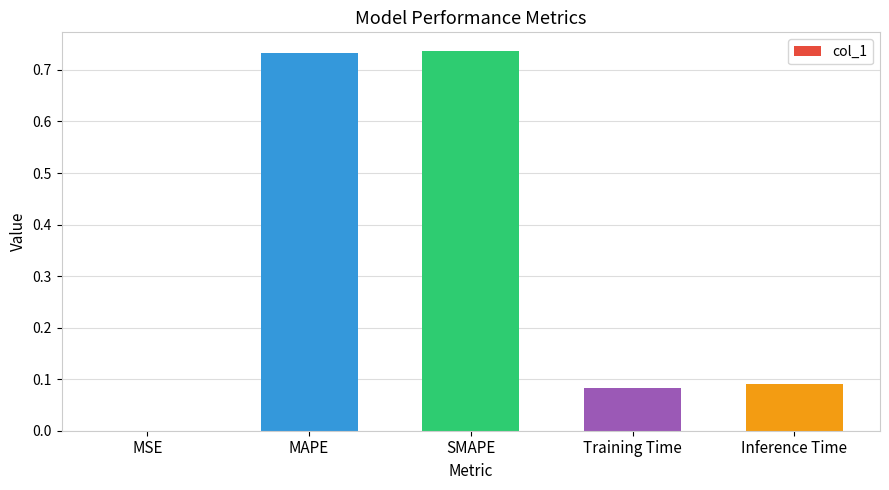

The chart shows a value of 0.0 at Inference Time. True or false?

False